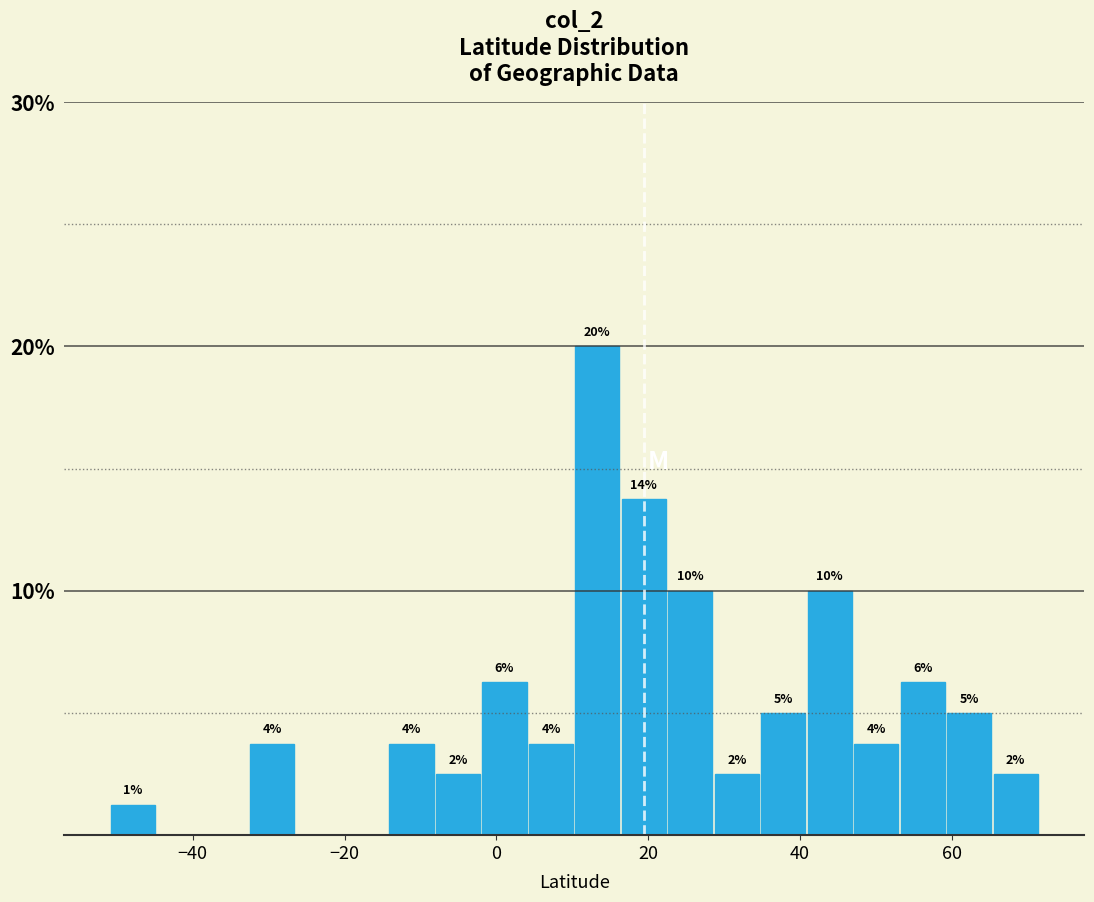

Around what value on the x-axis is the tallest bar? Give the approximate position of its centre, as read against the axis.

14